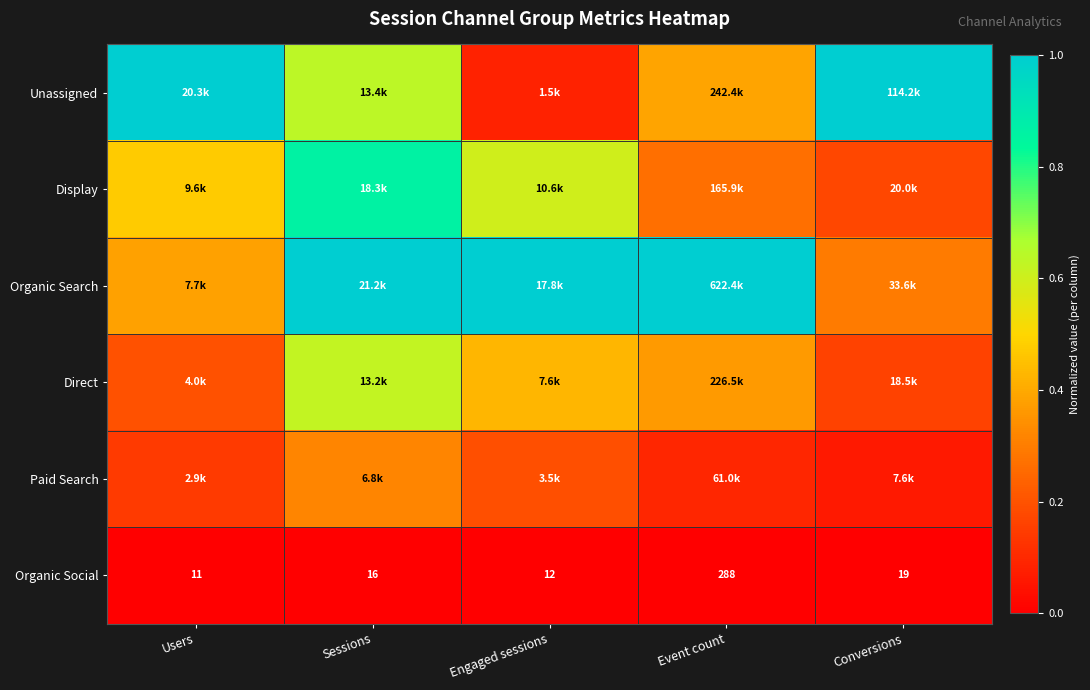

Which series has the largest total across all categories?

Organic Search